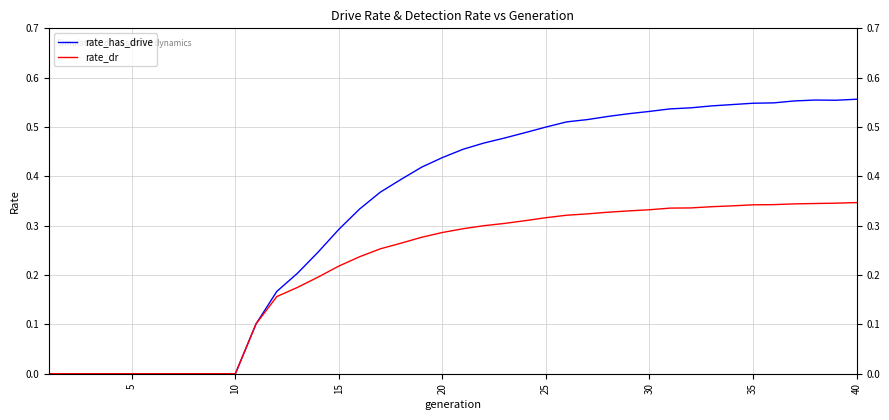

Which series has the widest spread of values?

rate_has_drive